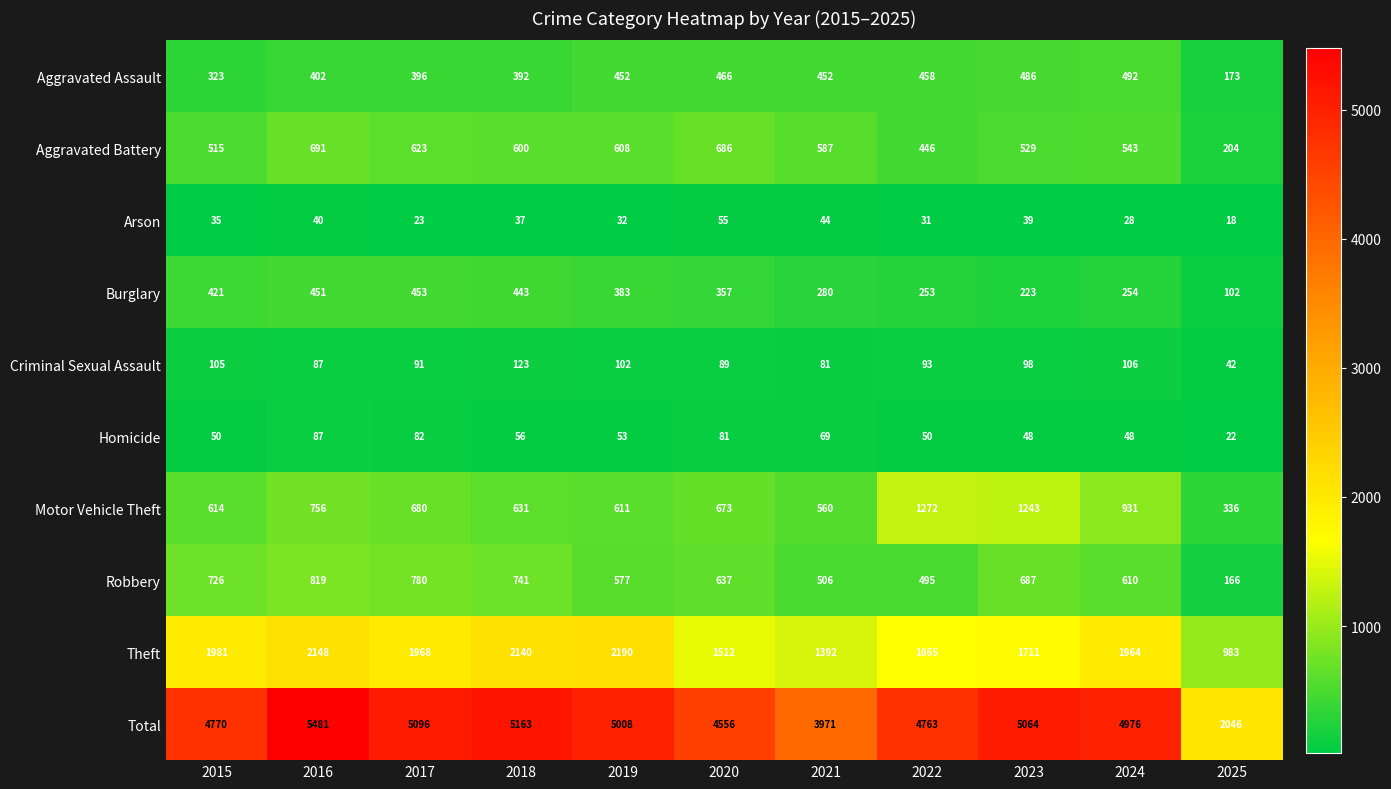

Which series has the largest total across all categories?

Total